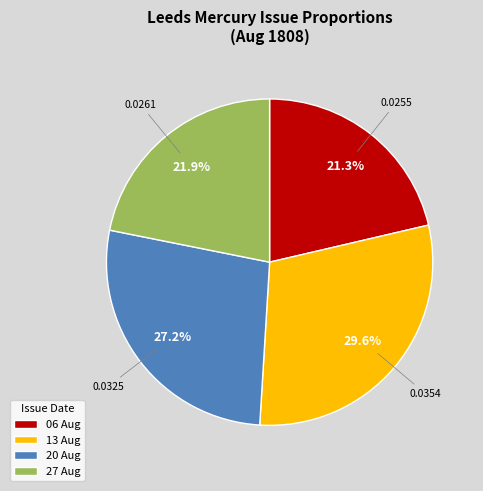

Rank the categories by value from lowest to highest.

06 Aug, 27 Aug, 20 Aug, 13 Aug